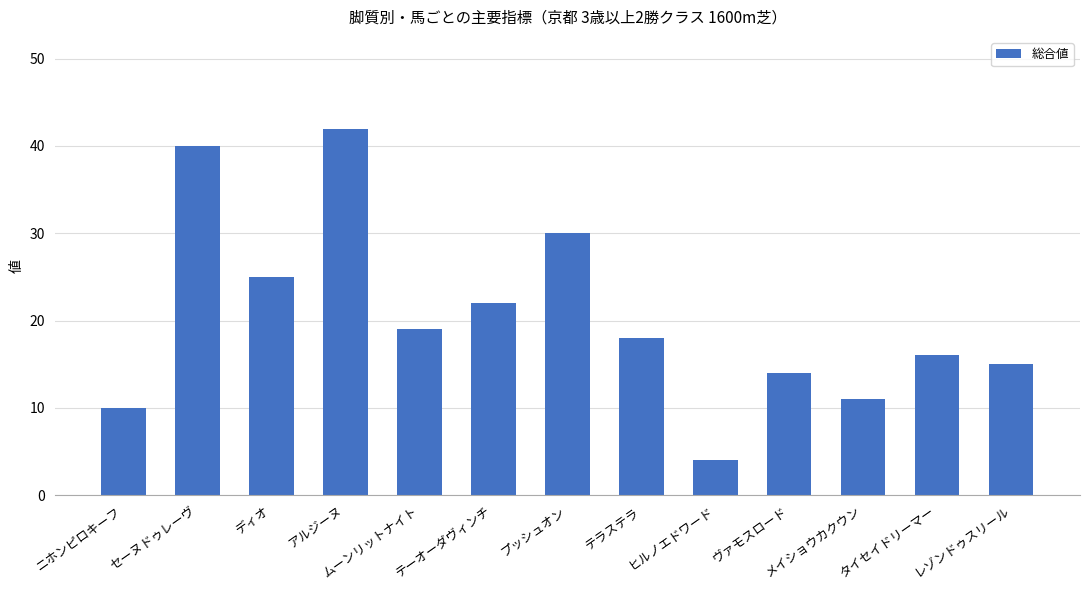

Where is the data nearest to the value 23?

テーオーダヴィンチ